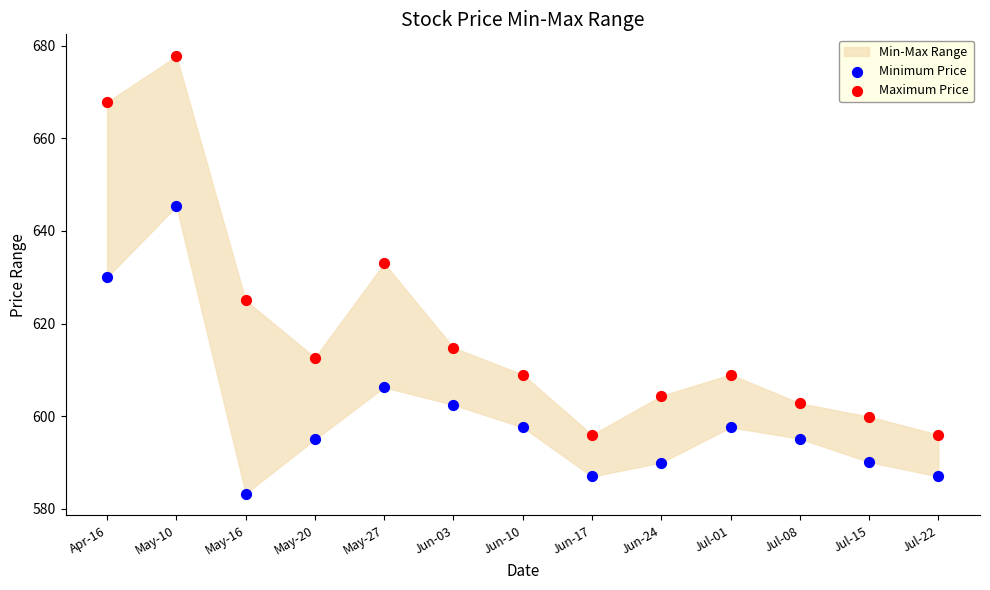

In the Maximum Price series, what Y value is closest to 636?

633.0